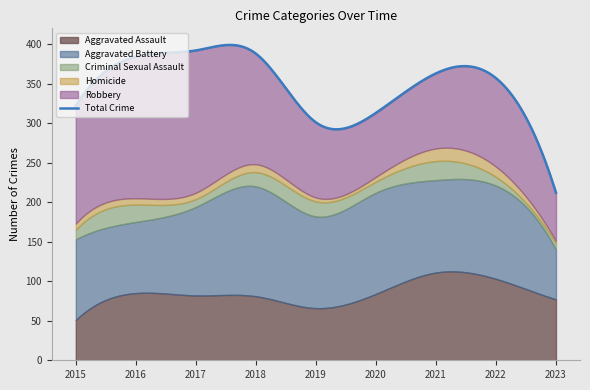

What is the difference between the second highest and minimum values in the Robbery series?

118